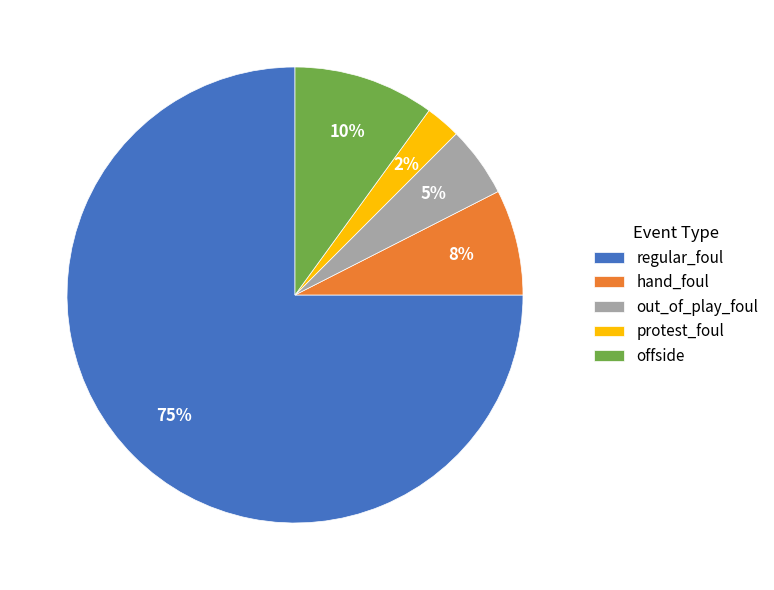

True or false: offside accounts for 18% of the total.

False